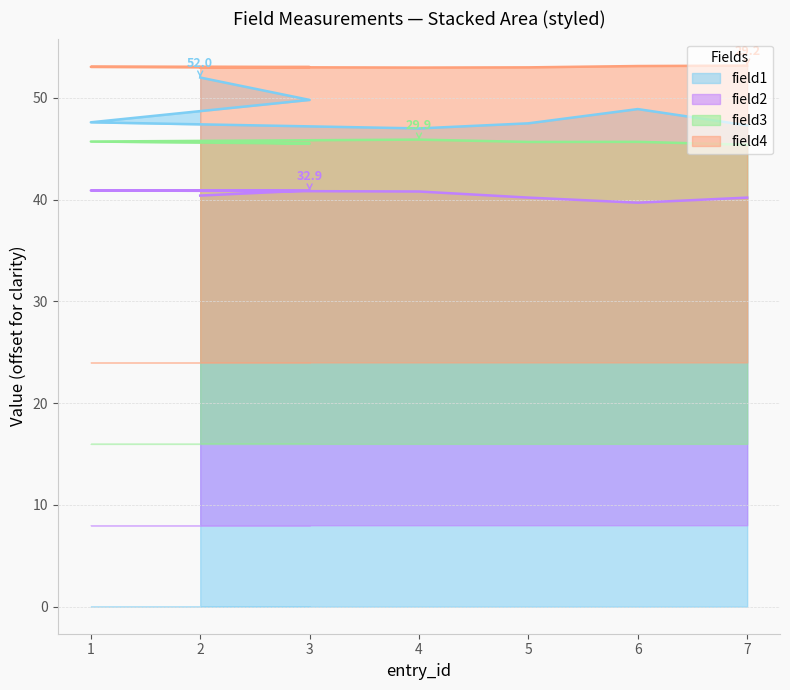

The field4 series shows 92.4 at 6. True or false?

False